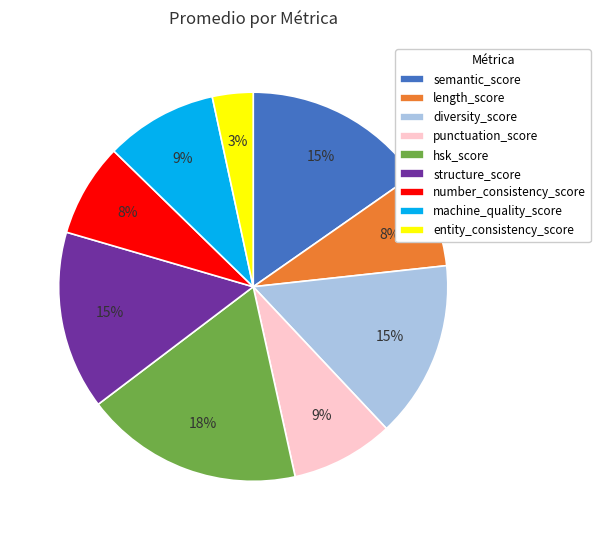

Between diversity_score and hsk_score, which is larger?

hsk_score